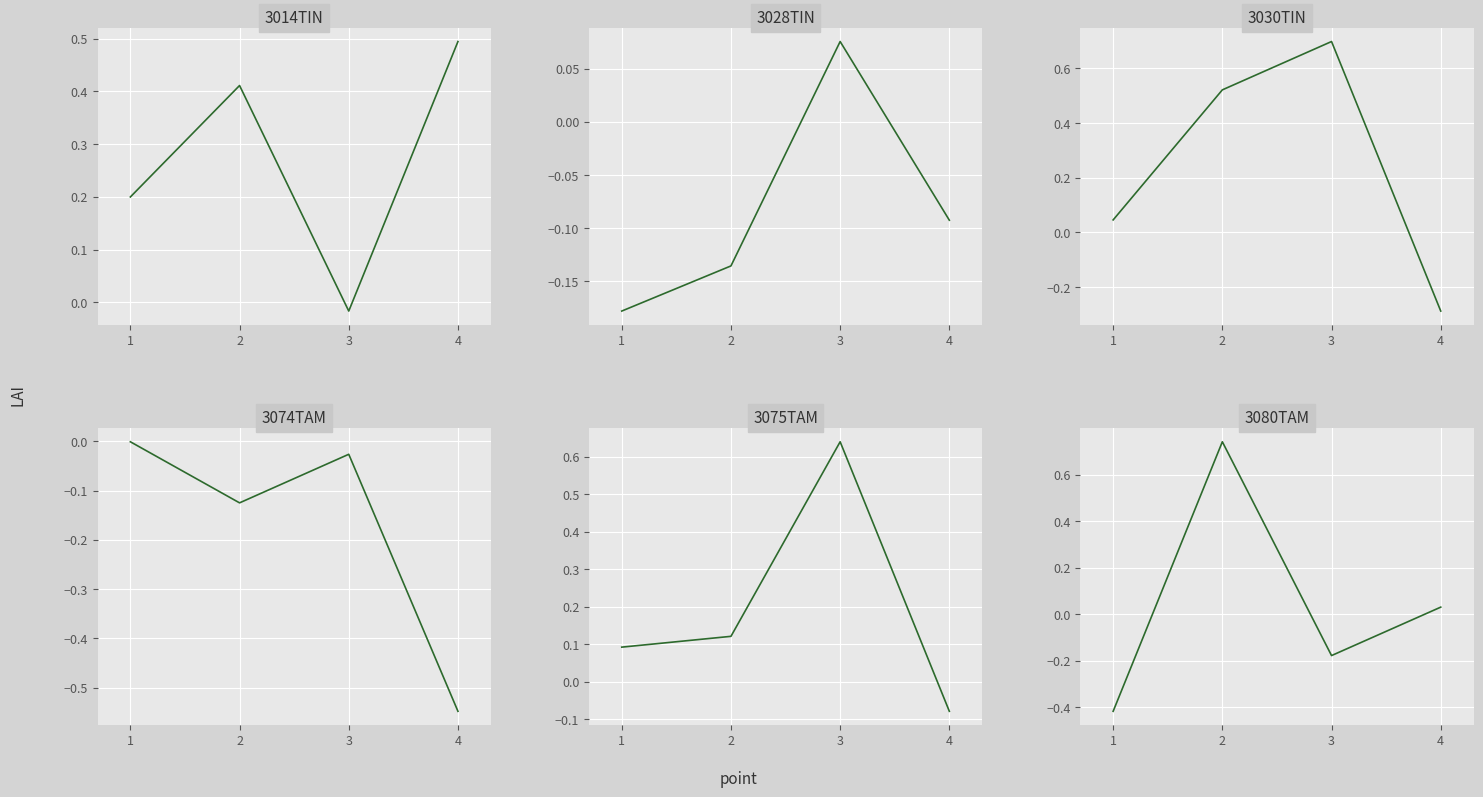

After their last crossing, which series has the higher values: 3030TIN or 3014TIN?

3014TIN